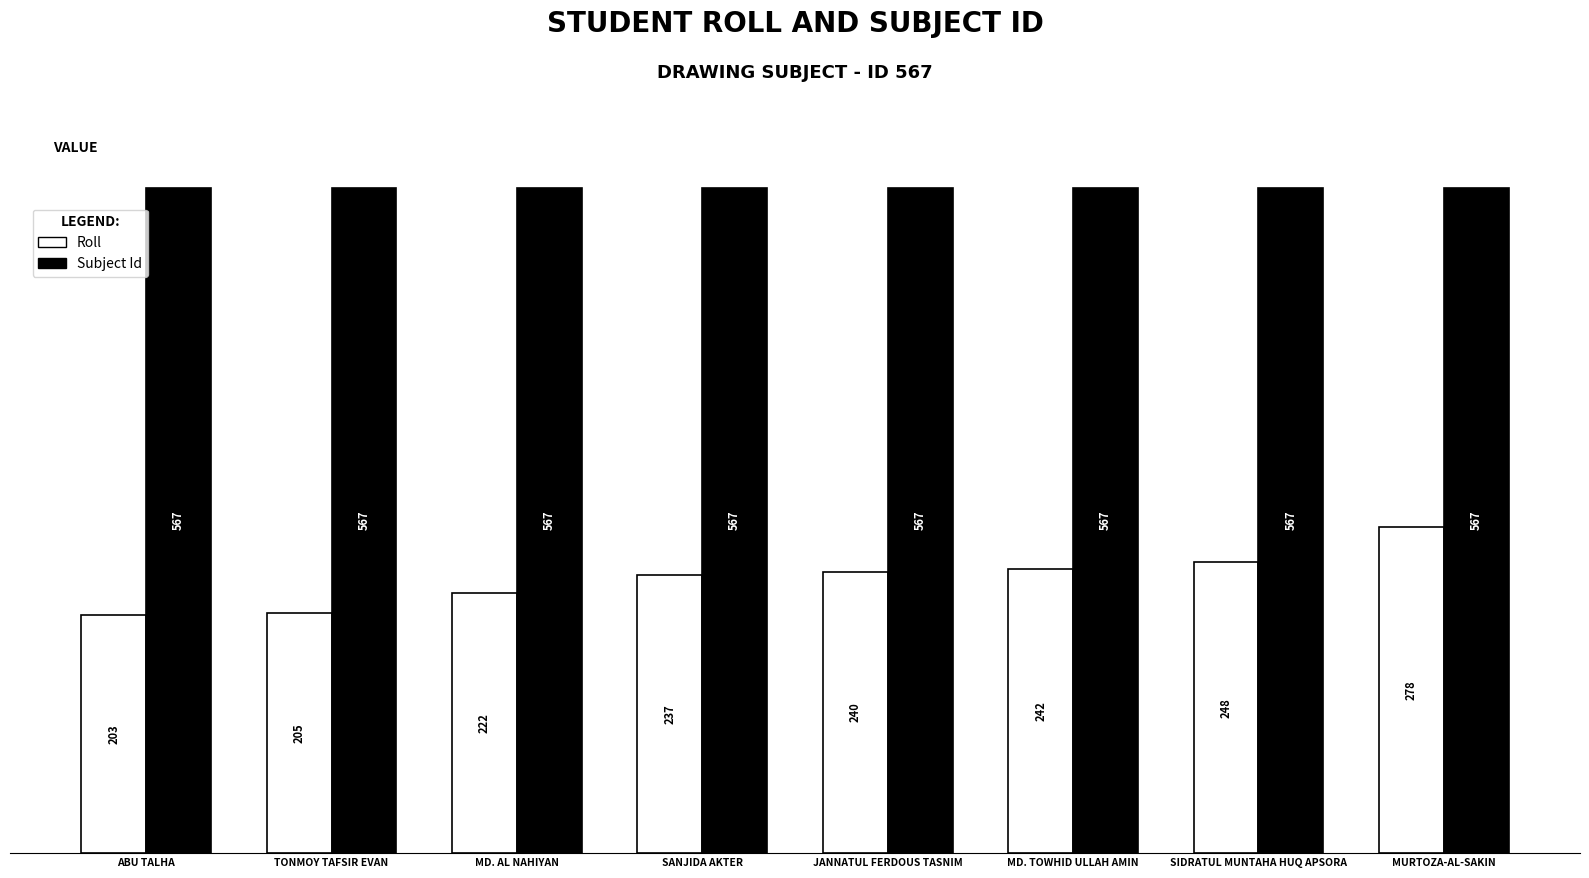

Which series has the widest spread of values?

Roll